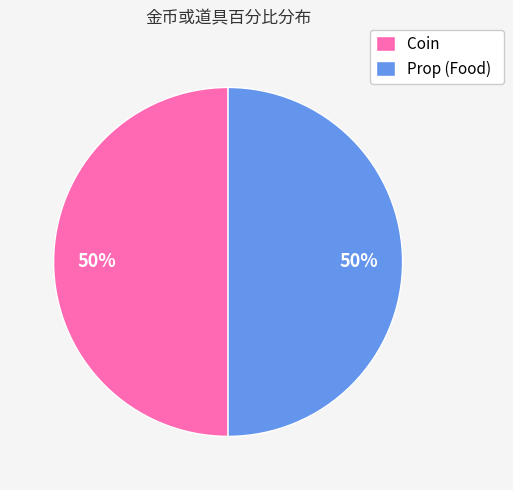

To the nearest percent, what portion does Coin represent?

50%